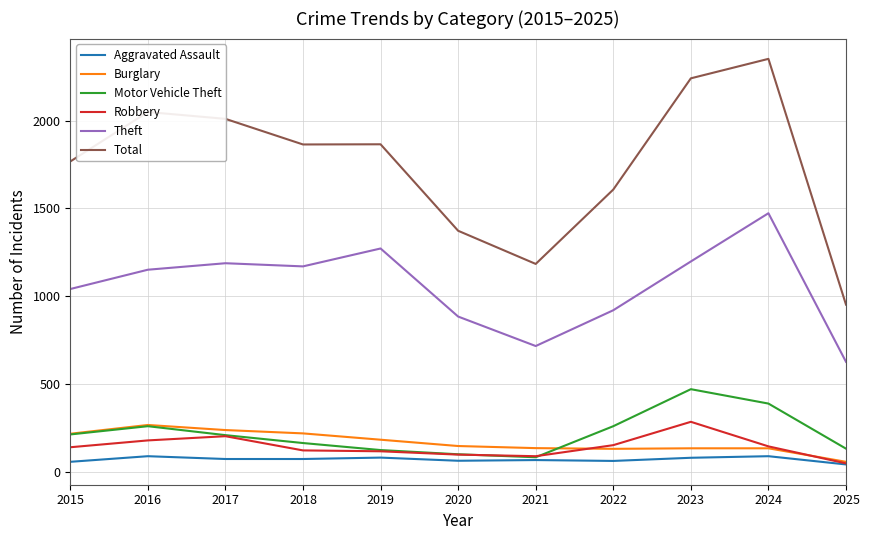

What is the maximum value for Motor Vehicle Theft?

470